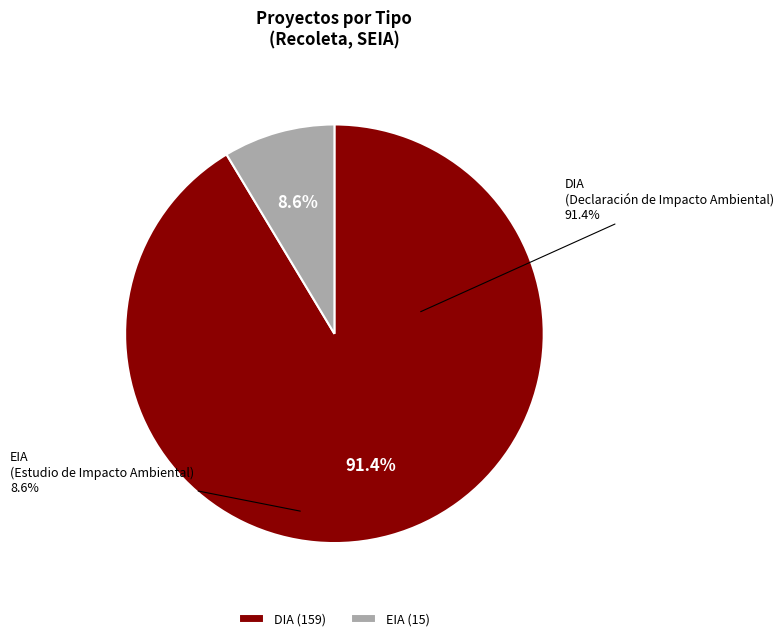

Between DIA and EIA, which is larger?

DIA